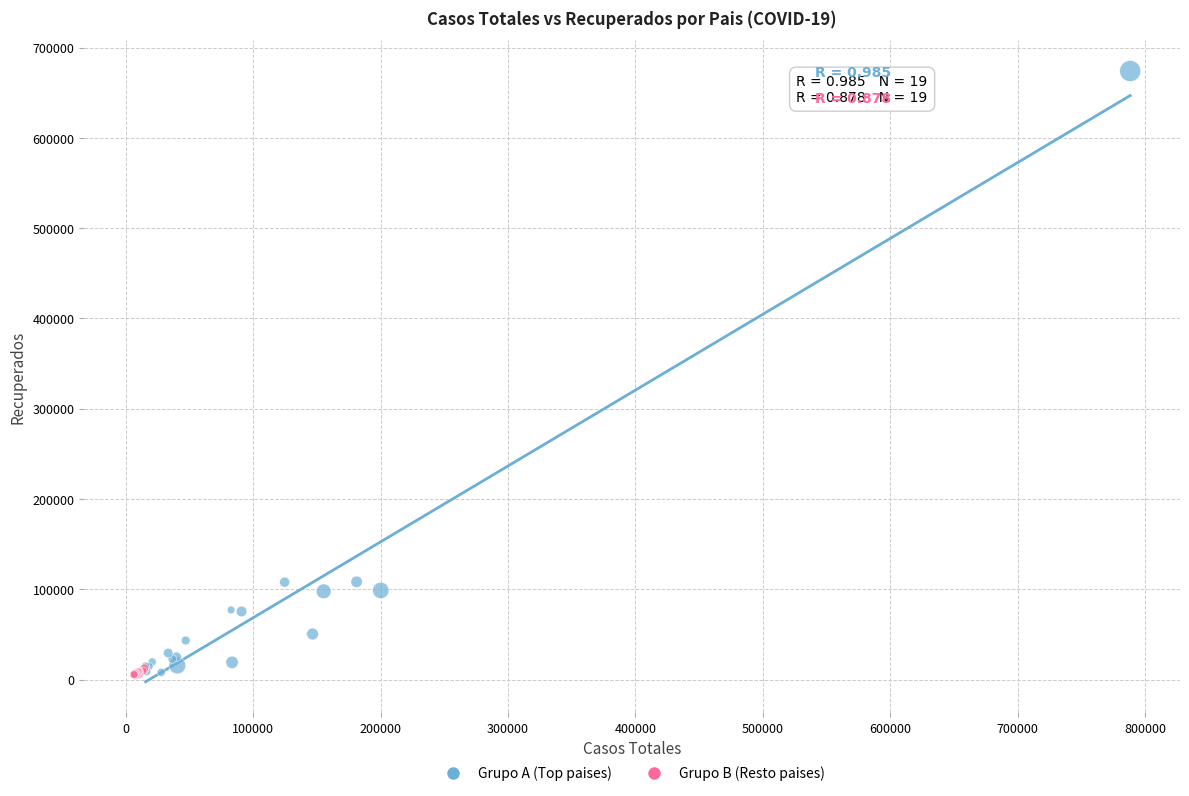

What are all the series names shown in the legend?

Grupo A (Top paises), Grupo B (Resto paises)